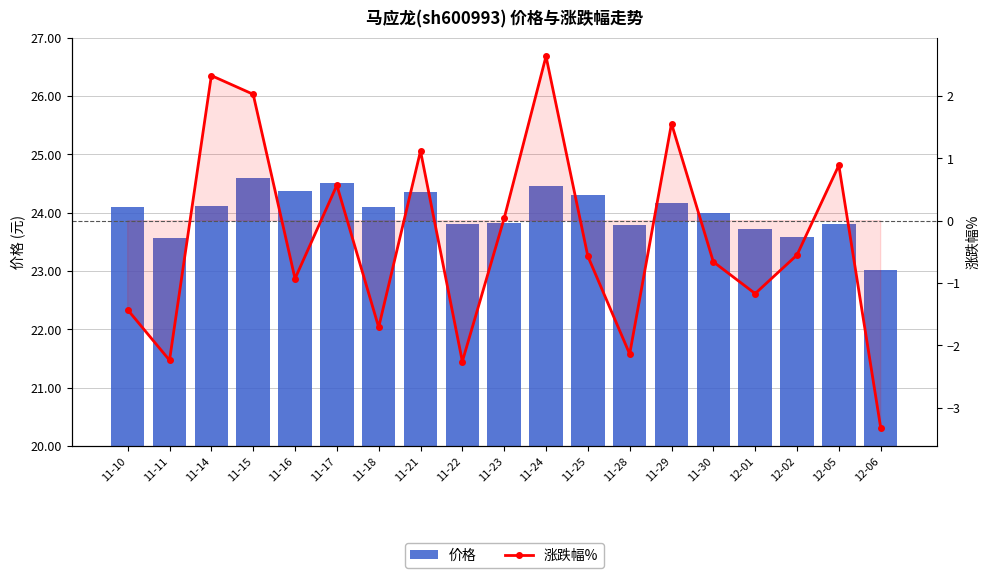

What is the total value across all series at 11-28?

21.6